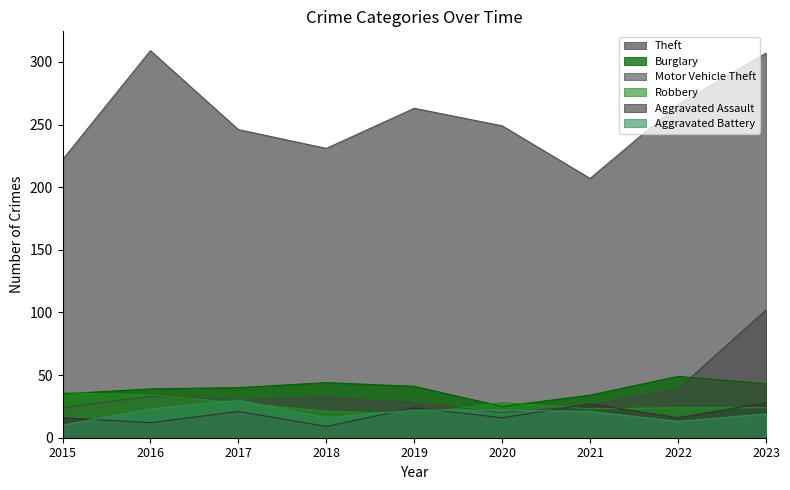

What is the value of the Robbery point at the 5th from the left?

19